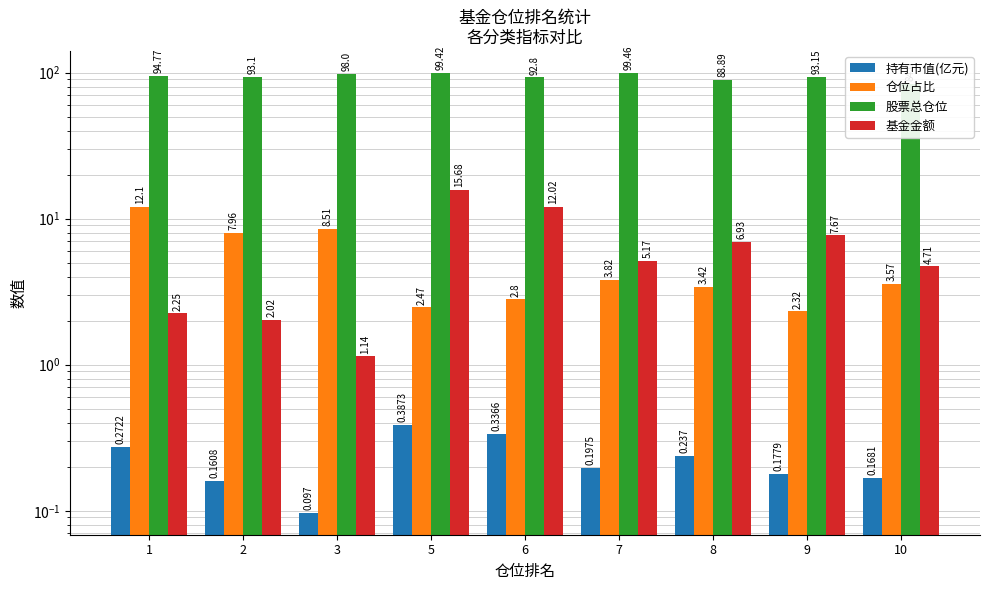

At which category is the sum across all series the highest?

5